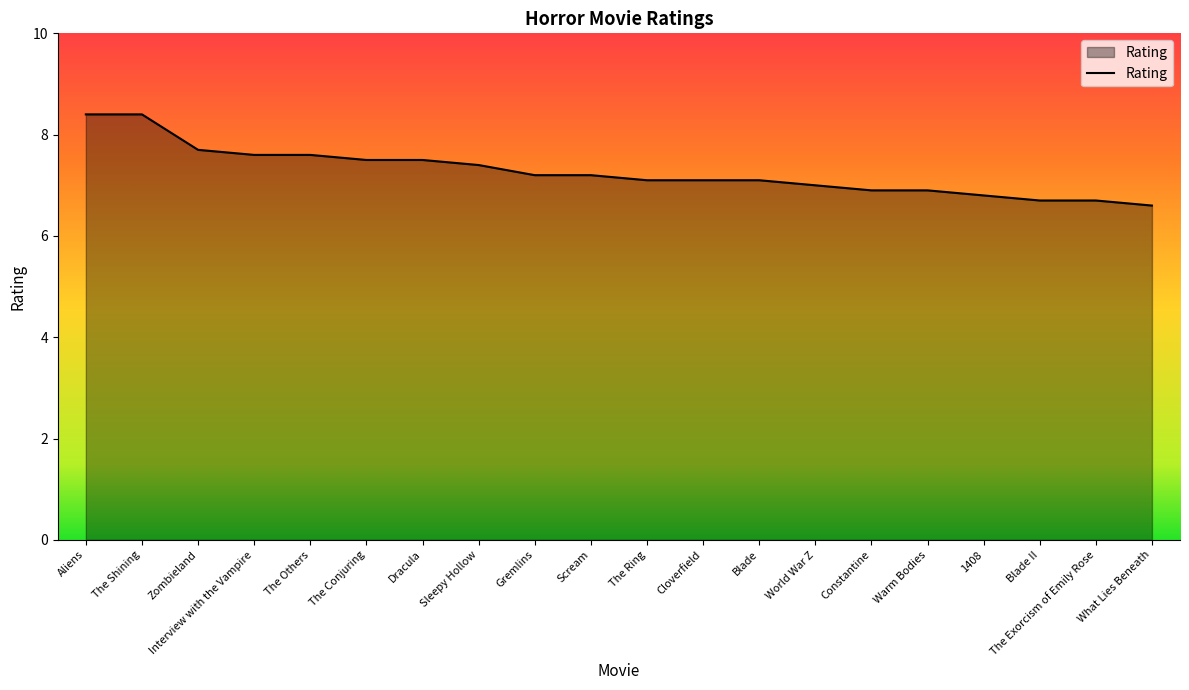

What is the sum of the values at What Lies Beneath and Sleepy Hollow?

14.0